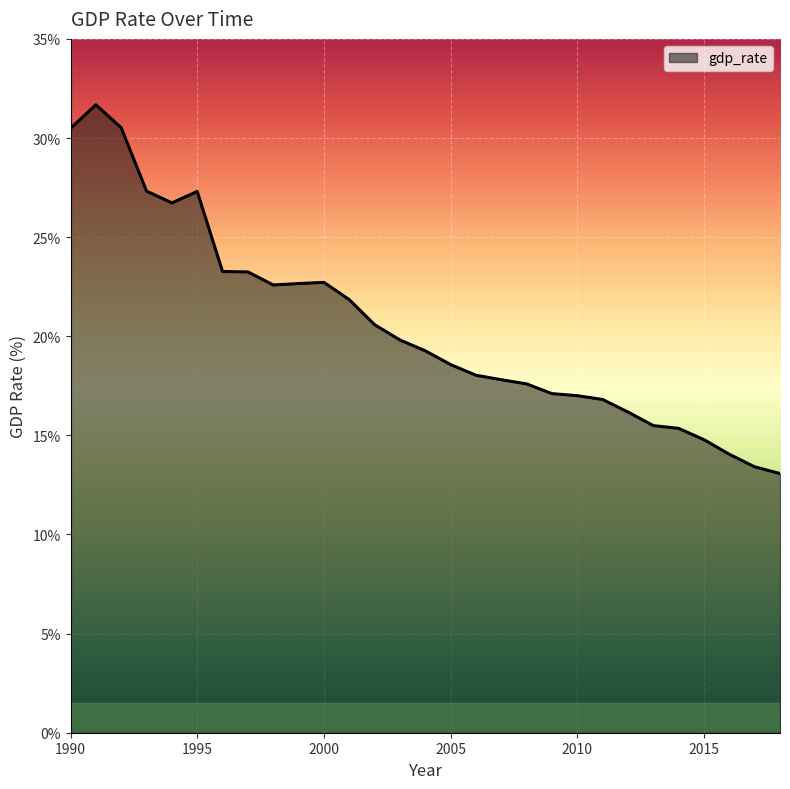

What is the difference between the maximum and minimum values?

18.6